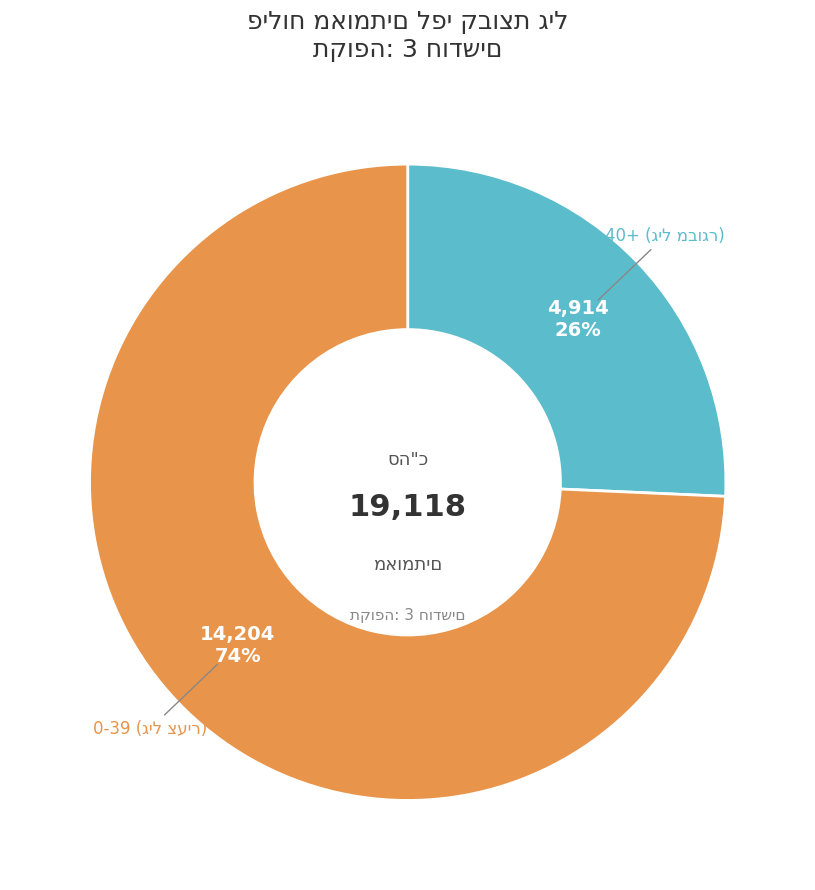

Is there any slice that represents more than half of the pie?

Yes